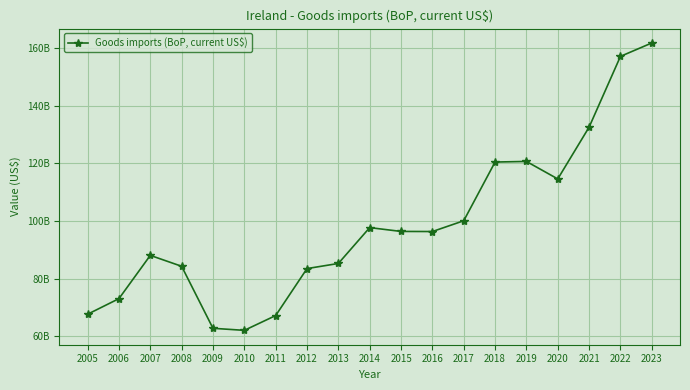

The chart shows a value of 186606204720.8 at 2018. True or false?

False